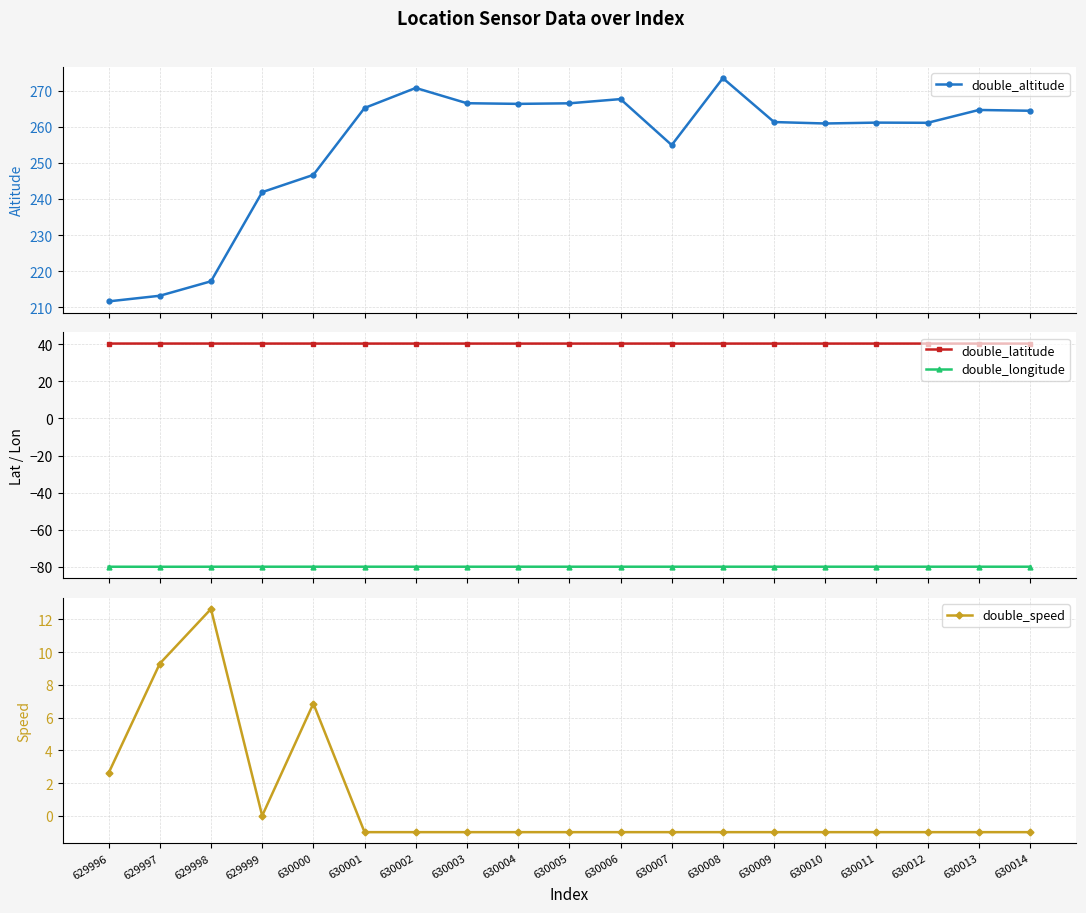

In double_altitude, how many points are lower than both neighbors (excluding endpoints)?

4